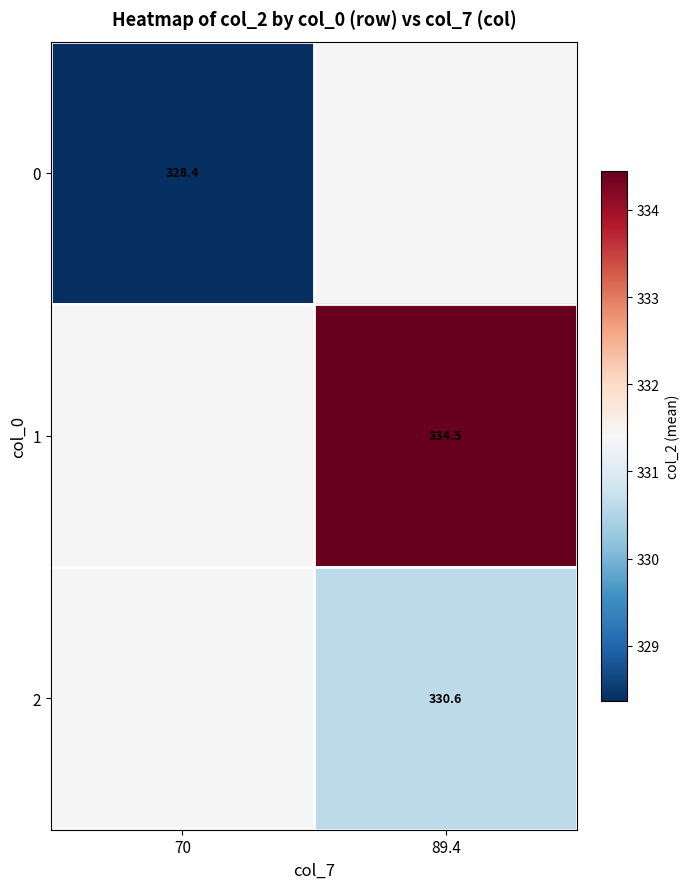

How many values in row_2 are above zero?

1